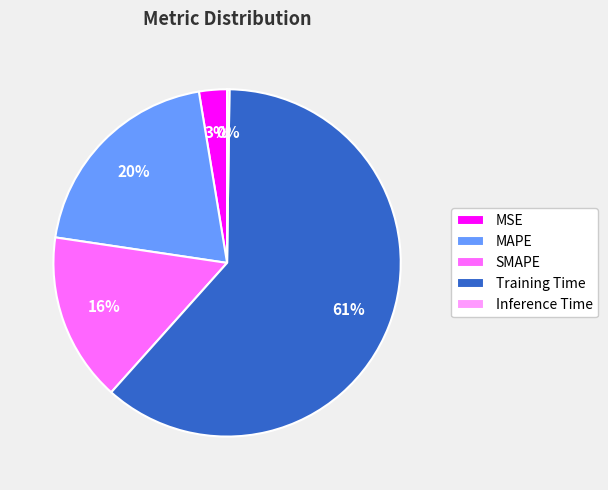

What percentage is the Training Time slice, to the nearest percent?

61%